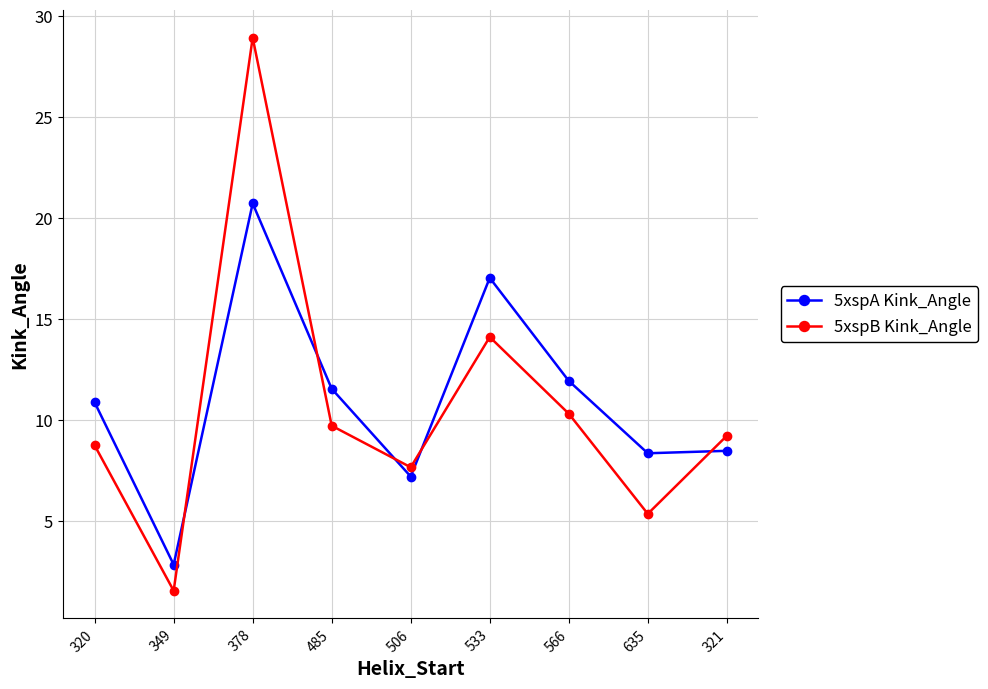

What is the difference between the 5xspB Kink_Angle values at 321 and 320?

0.5